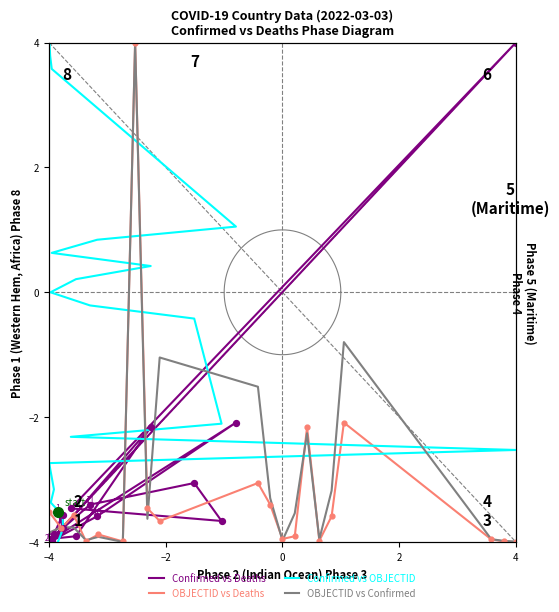

Which series has the widest spread of Y values?

Confirmed vs Deaths